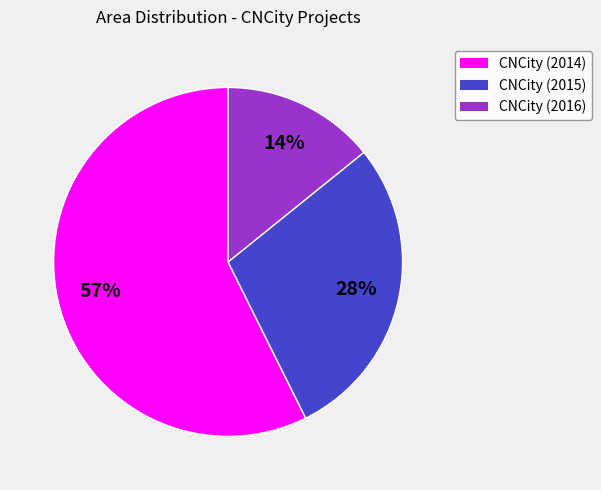

What is the majority slice?

CNCity (2014)